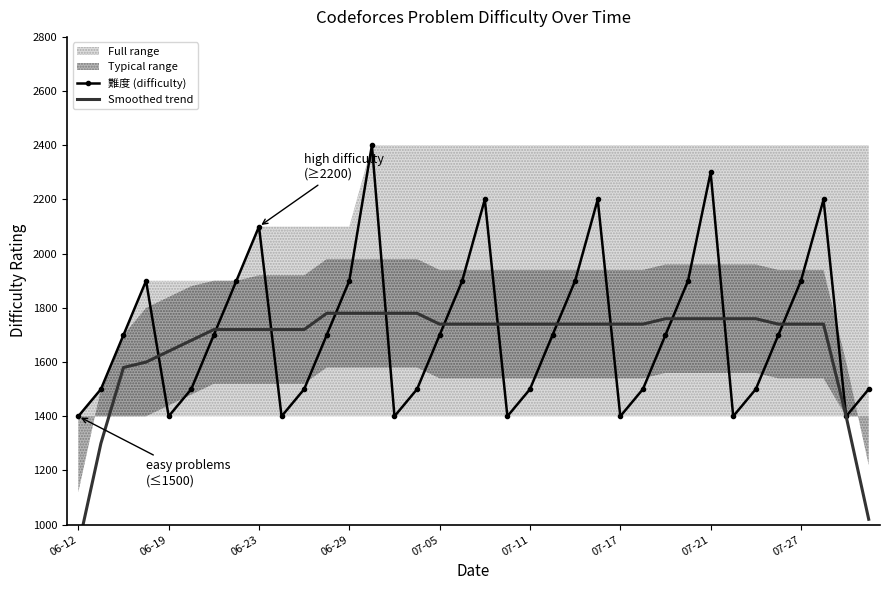

Where is the first local minimum for 難度 (difficulty)?

06-19